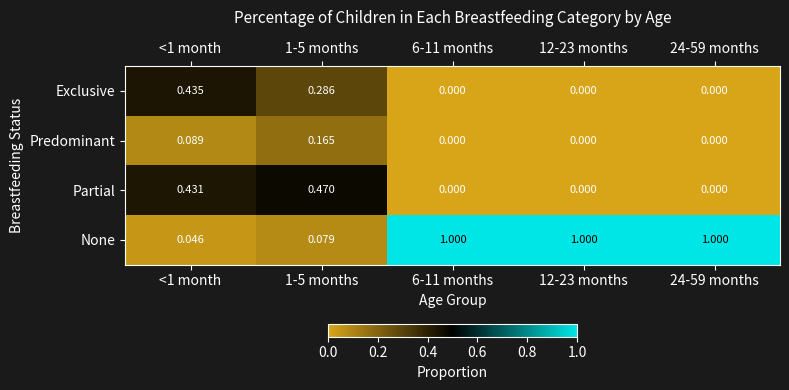

List the series in order of their peak value, lowest first.

Predominant, Exclusive, Partial, None